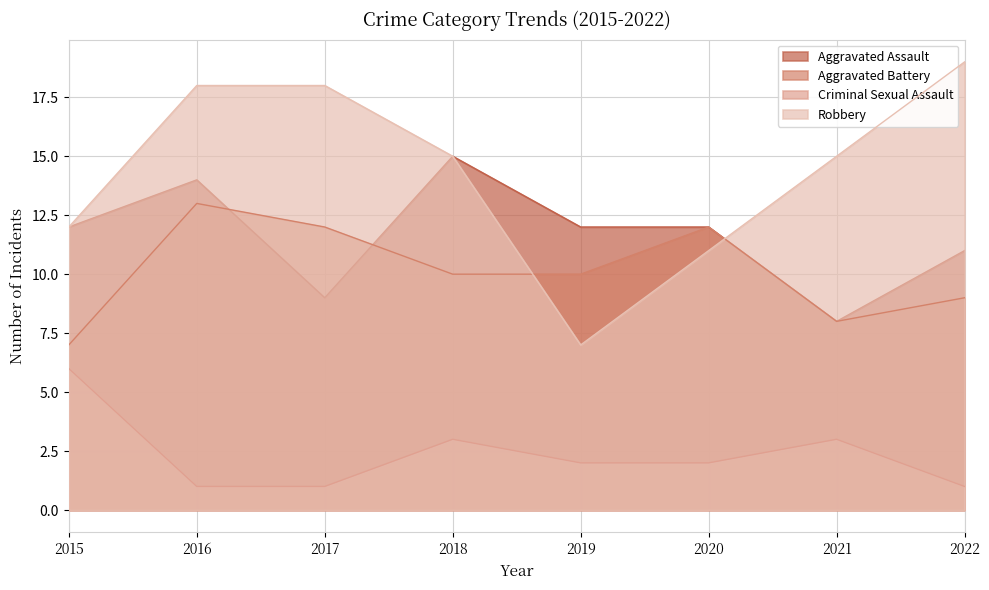

What is the difference between the maximum and minimum values in the Criminal Sexual Assault series?

5